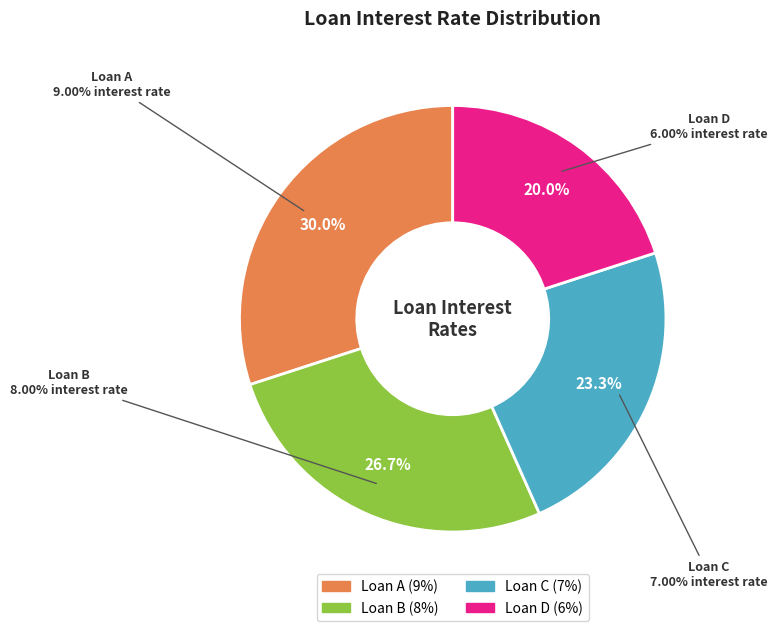

Does Loan C represent more than half of the total?

No